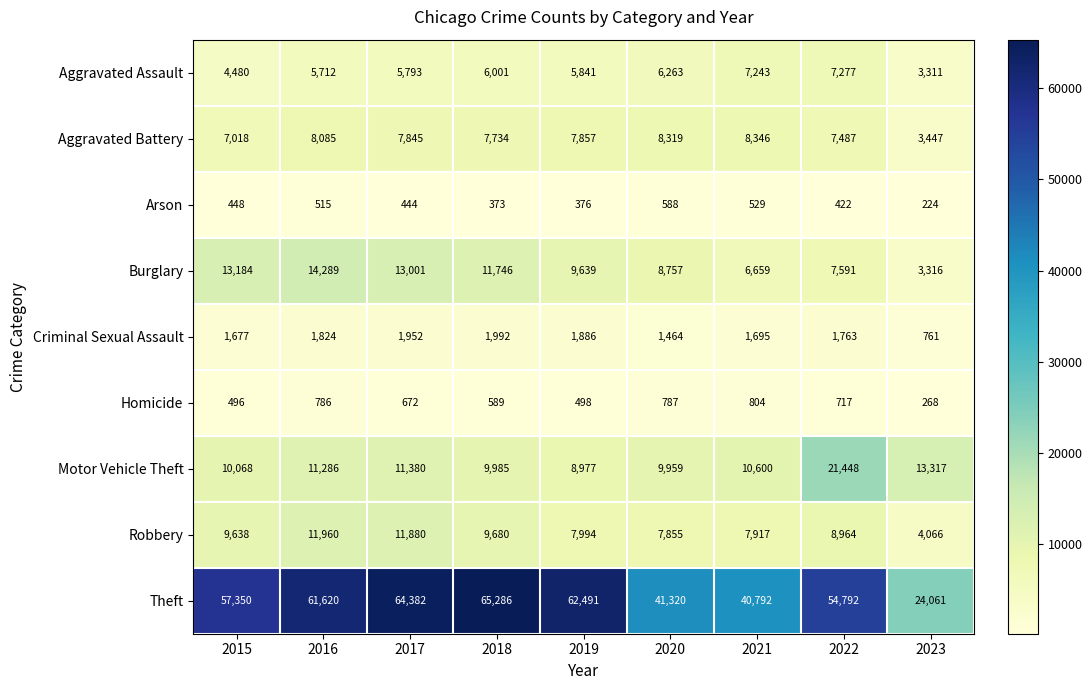

What is the maximum value shown in the chart?

65286